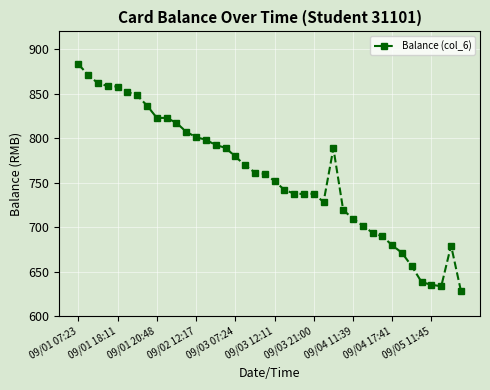

What is the greatest value displayed?

883.1